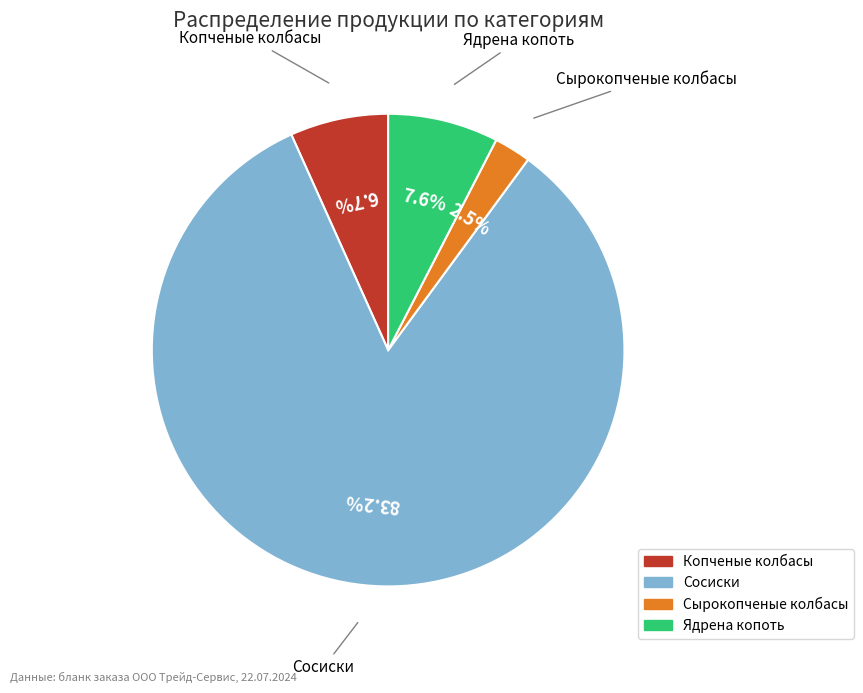

What is the largest slice in the pie chart?

Сосиски